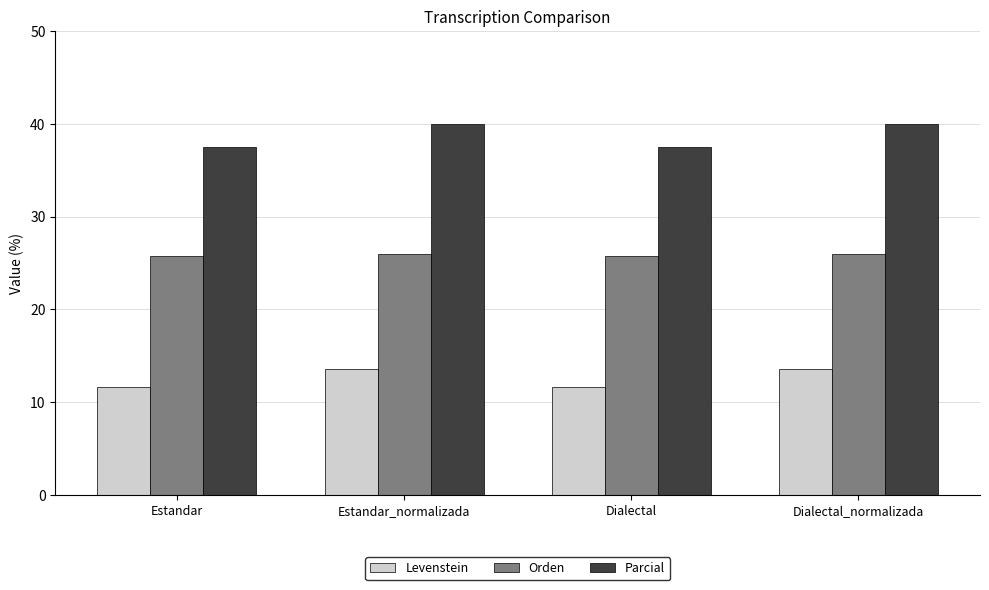

What position from the left is Estandar_normalizada?

2